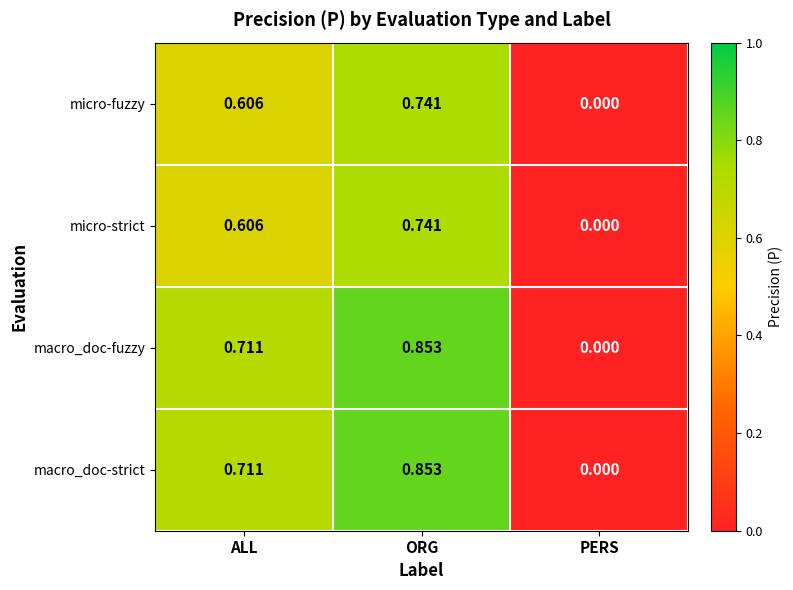

At which label does macro_doc-strict reach its peak?

ORG